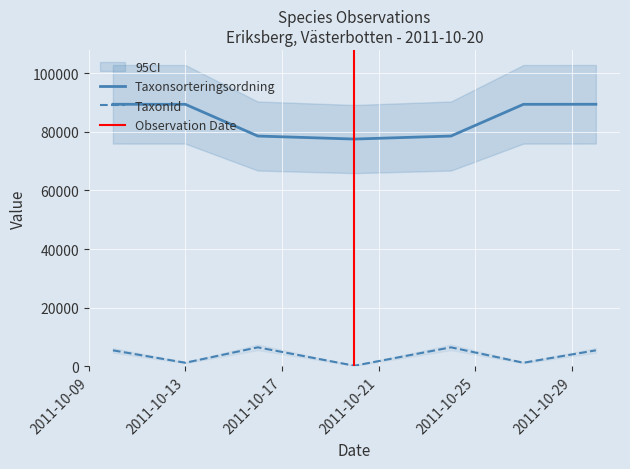

What is the greatest value displayed?

89410